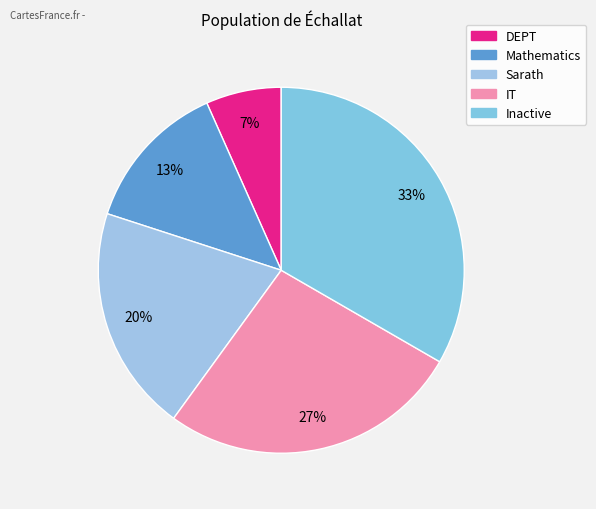

To the nearest percent, what portion does DEPT represent?

7%